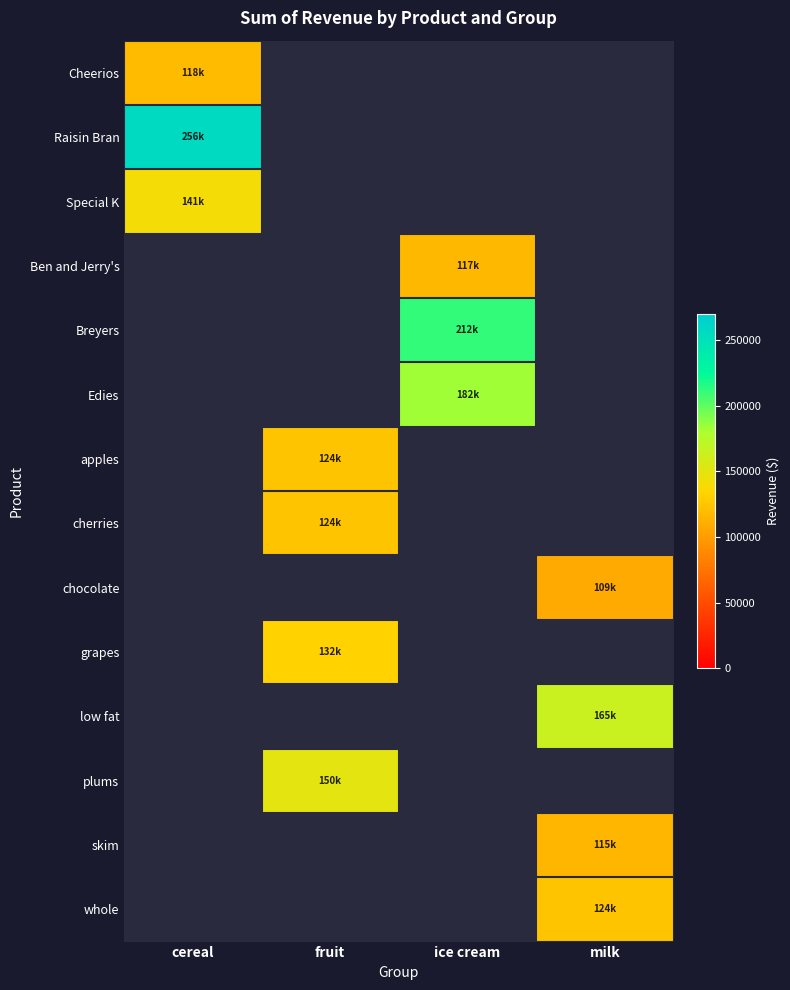

How many series are shown in this chart?

14